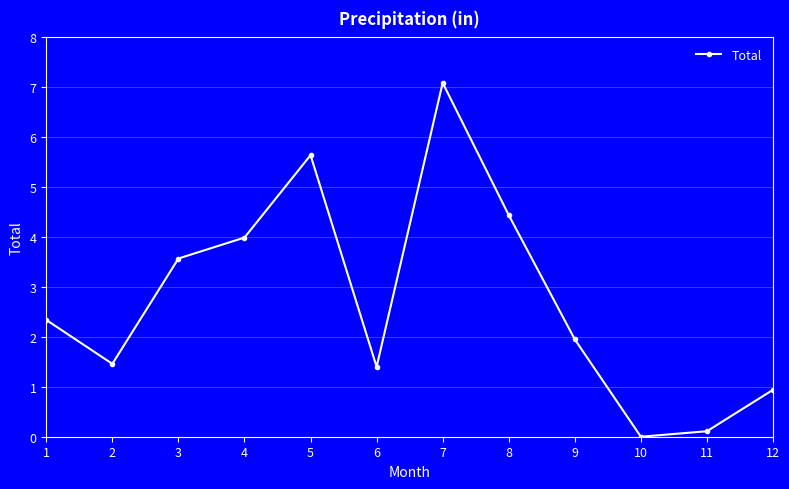

True or false: the data shows 2.4 at 6.

False